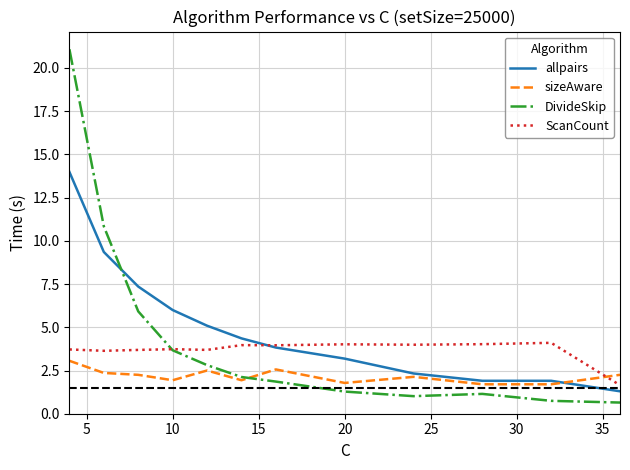

What is the difference between the maximum and minimum values in the sizeAware series?

1.4